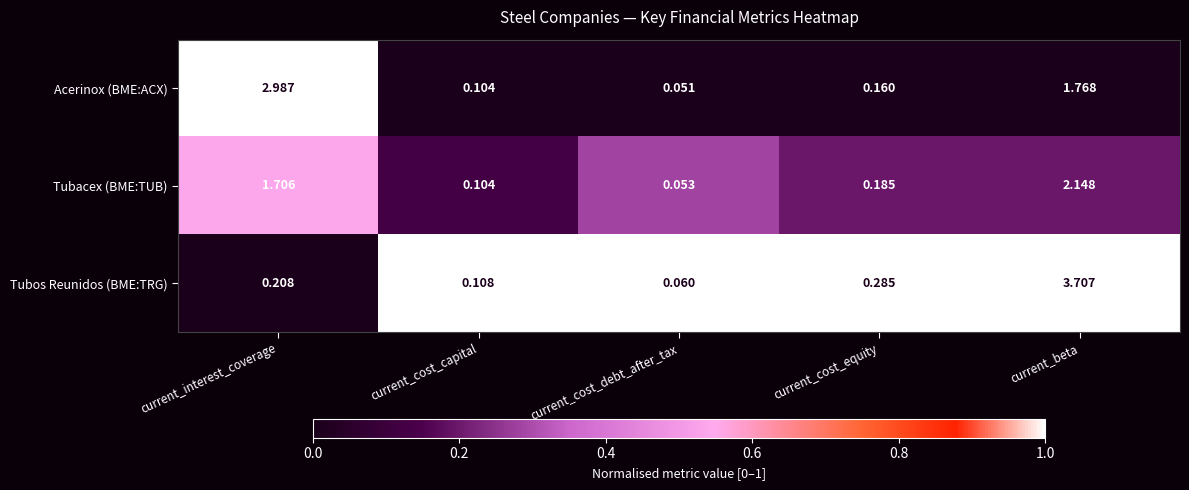

What is the total value across all series at current_cost_equity?

0.6